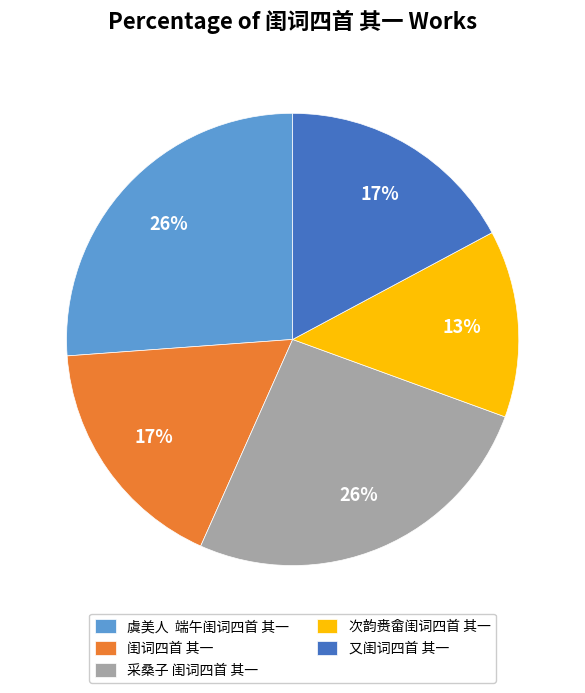

To the nearest percent, what is the average slice percentage?

20%